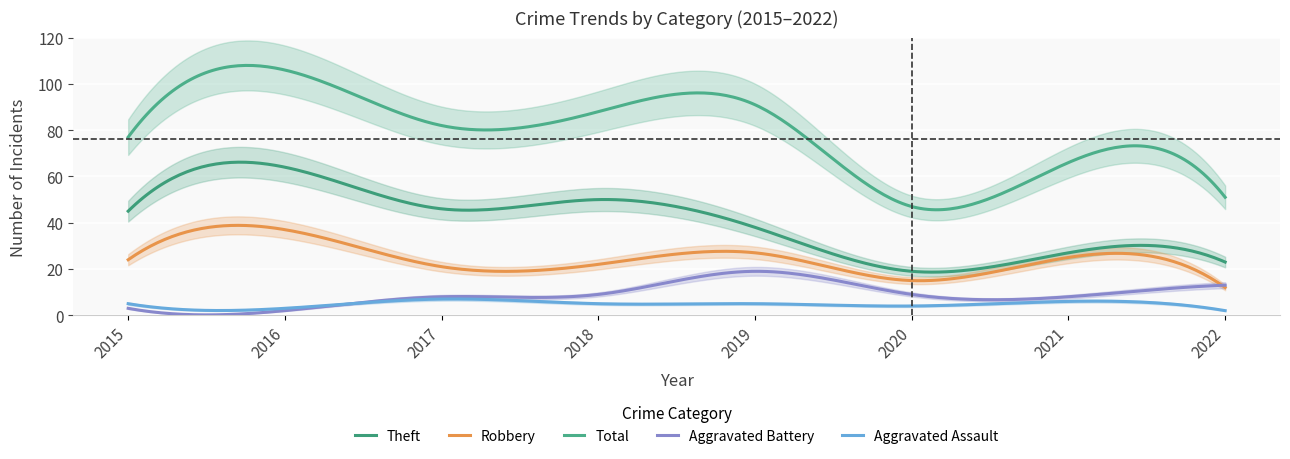

What is the difference between the highest and lowest values at 2016?

104